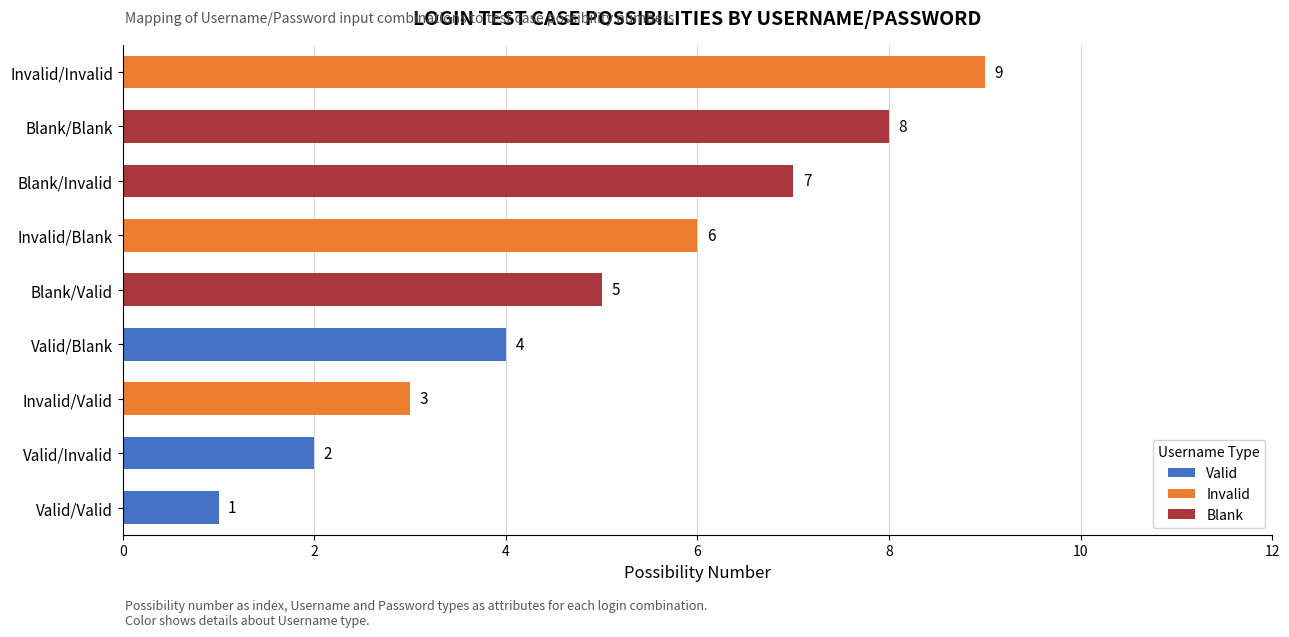

How many data points in Valid are above 2?

1